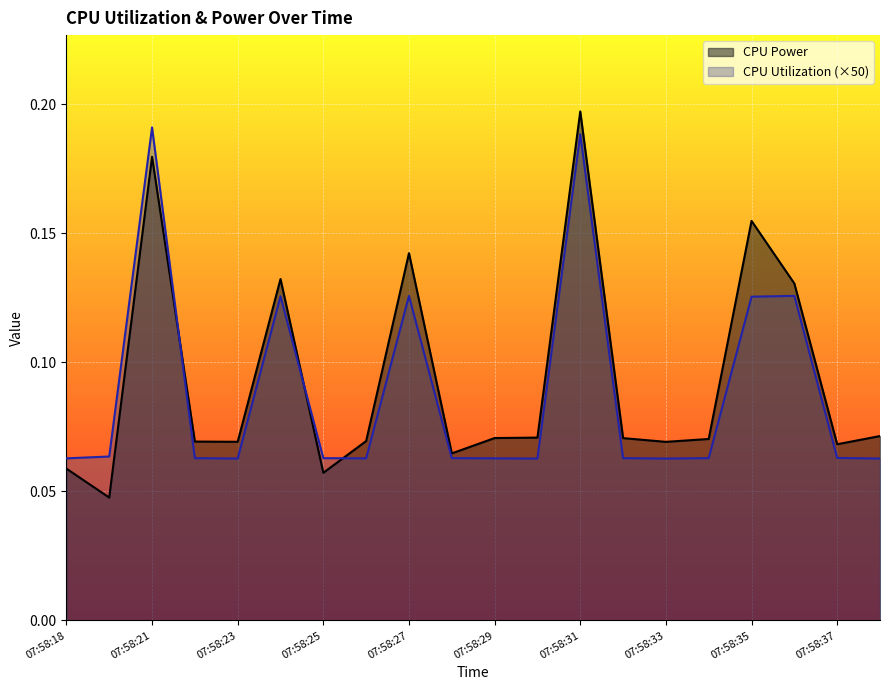

Count the CPU Power values in the range 0 to 1.

20